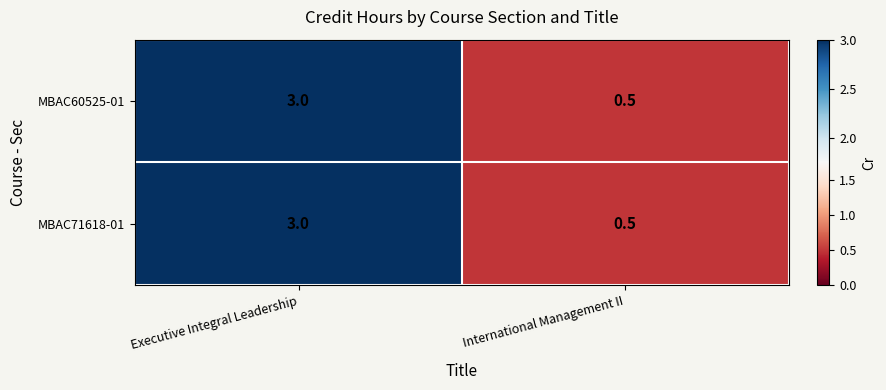

At which category is the sum across all series the highest?

Executive Integral Leadership